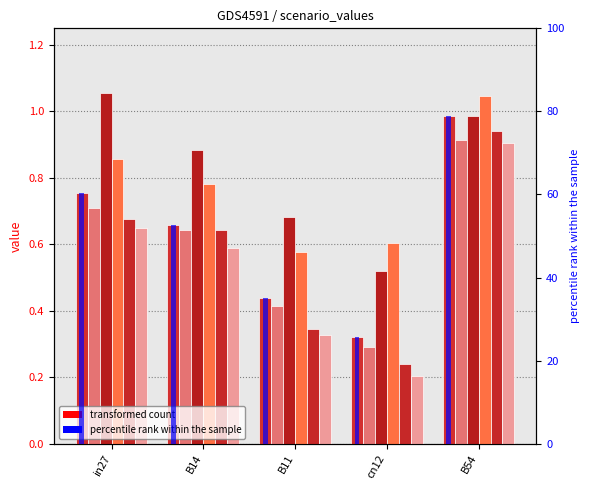

Rank the categories by job66_scenario4_123 value from highest to lowest.

B54, in27, B14, cn12, B11